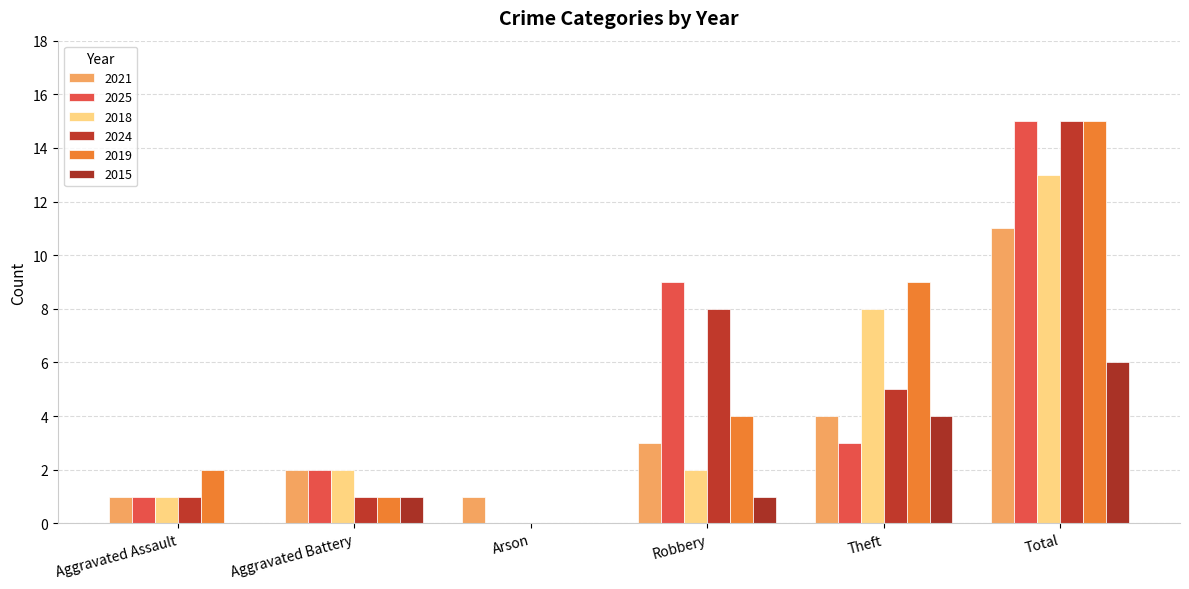

Which has a higher value, Total or Robbery?

Total